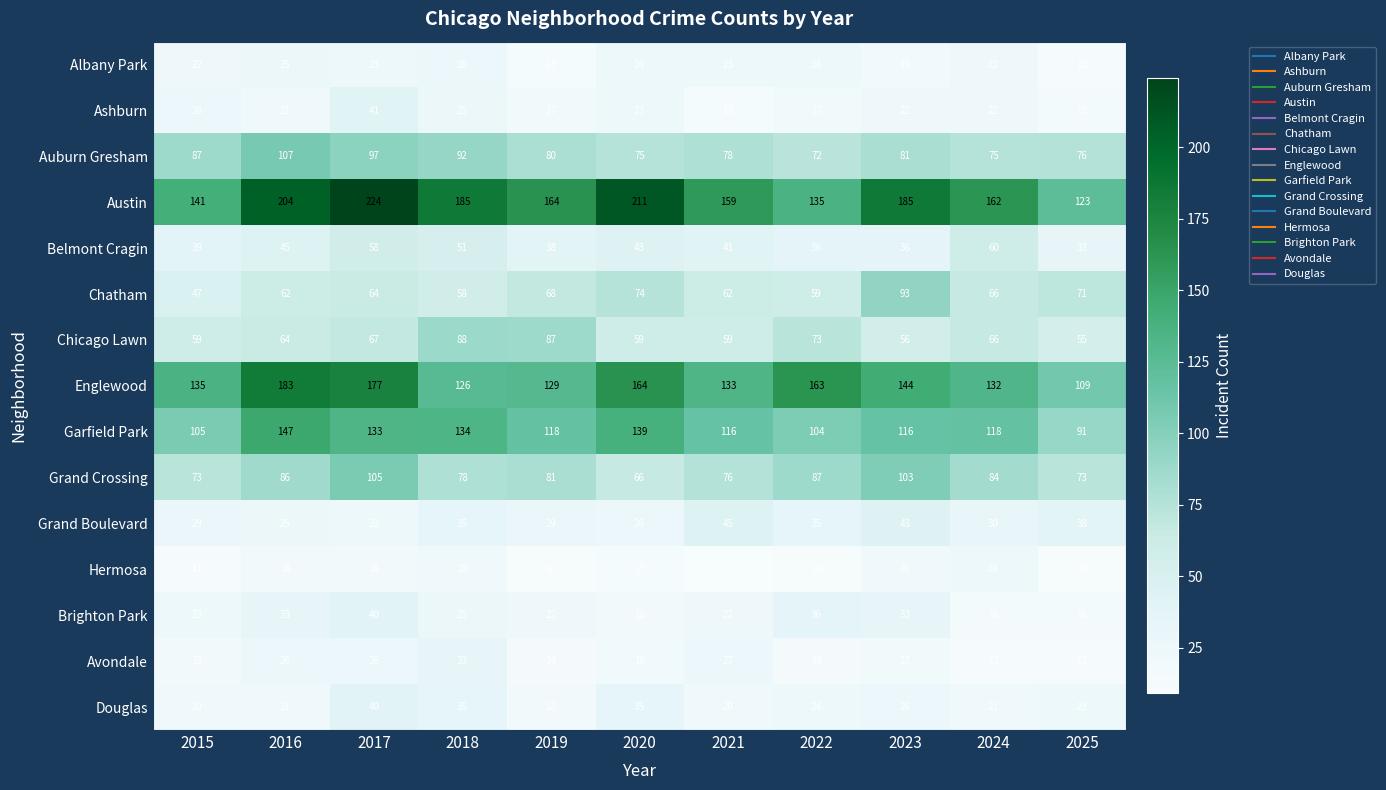

Where does the Albany Park series first go above 23?

2016